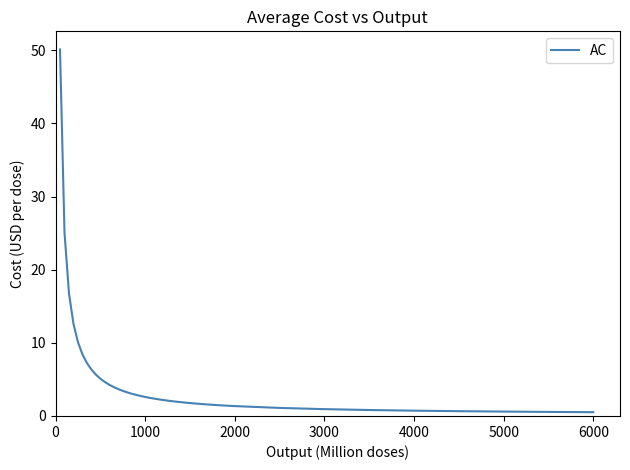

What is the difference between the maximum and minimum values?

49.6